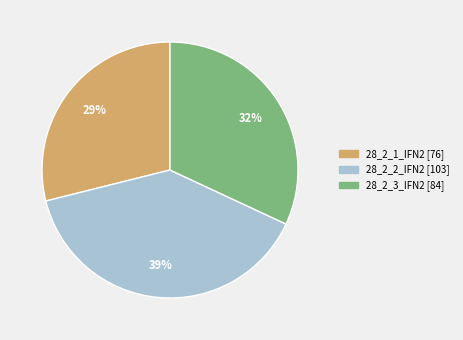

How many slices are in this pie chart?

3